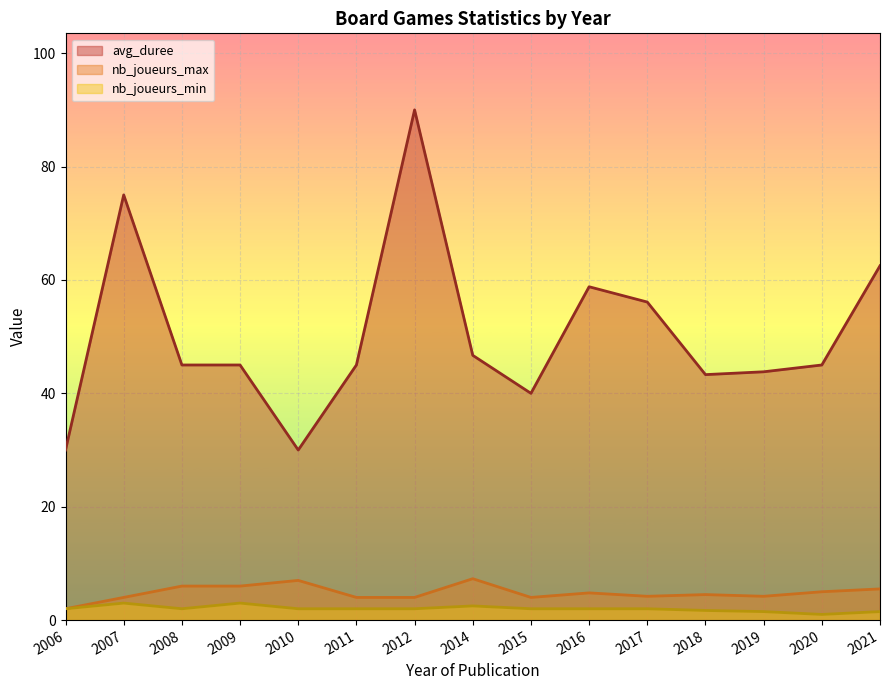

What is the difference between the maximum and minimum values in the nb_joueurs_max series?

5.3